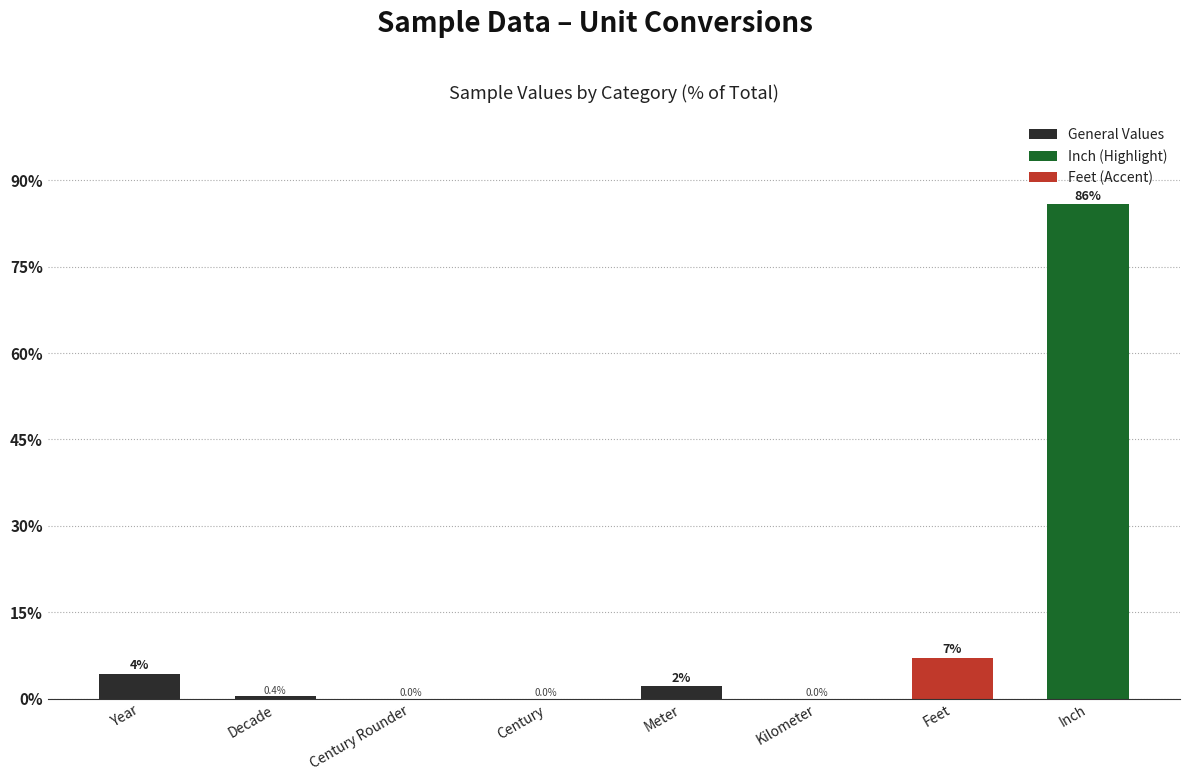

What is the change in value from Year to Decade?

-4.0